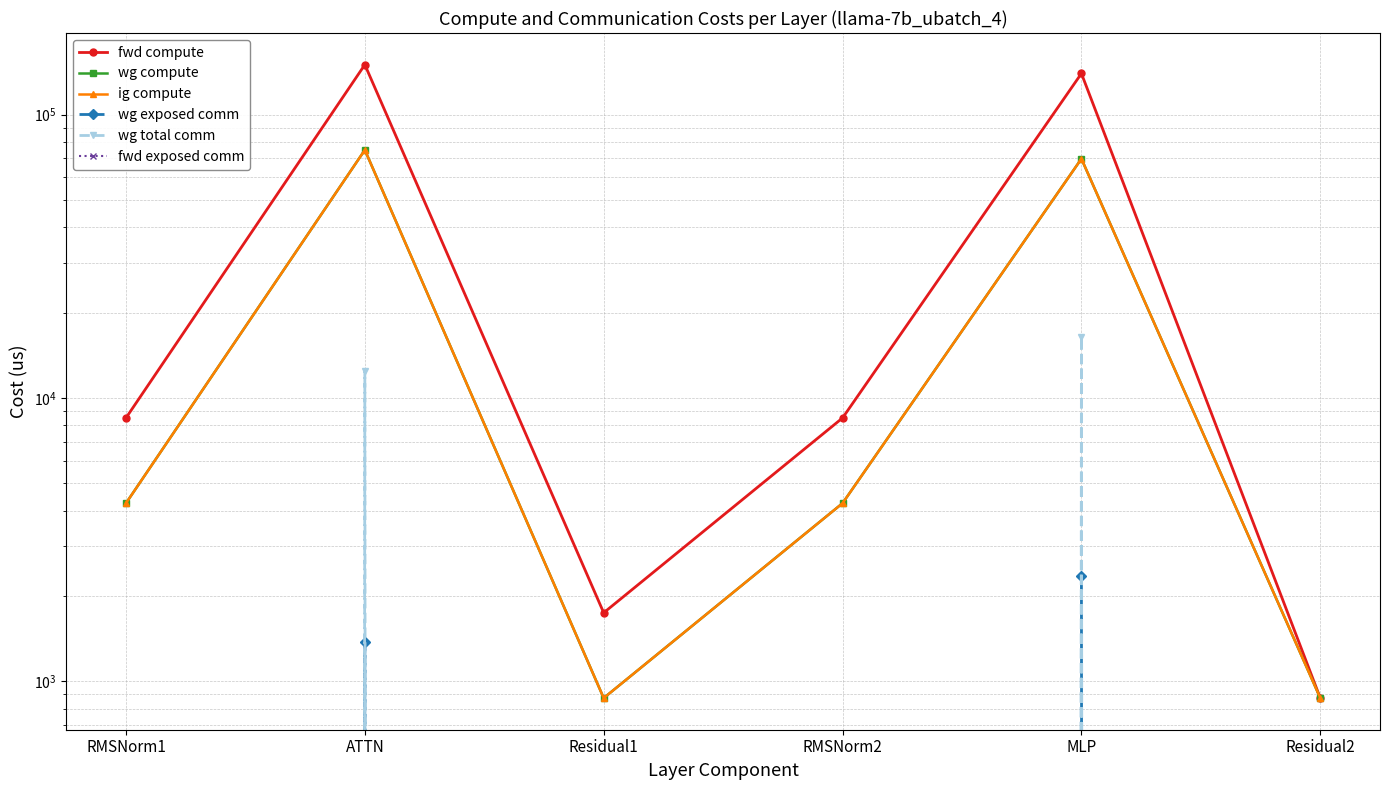

Reading right to left, transcribe all the data shown in this chart.

fwd compute: Residual2=871.6	MLP=139617.9	RMSNorm2=8493.4	Residual1=1743.2	ATTN=149959.5	RMSNorm1=8493.4
wg compute: Residual2=871.6	MLP=69808.9	RMSNorm2=4246.7	Residual1=871.6	ATTN=74979.7	RMSNorm1=4246.7
ig compute: Residual2=871.6	MLP=69808.9	RMSNorm2=4246.7	Residual1=871.6	ATTN=74979.7	RMSNorm1=4246.7
wg exposed comm: Residual2=0.0	MLP=2355.9	RMSNorm2=0.0	Residual1=0.0	ATTN=1373.9	RMSNorm1=0.0
wg total comm: Residual2=0.0	MLP=16404.2	RMSNorm2=0.0	Residual1=0.0	ATTN=12474.7	RMSNorm1=0.0
fwd exposed comm: Residual2=0.0	MLP=0.0	RMSNorm2=0.0	Residual1=0.0	ATTN=0.0	RMSNorm1=0.0